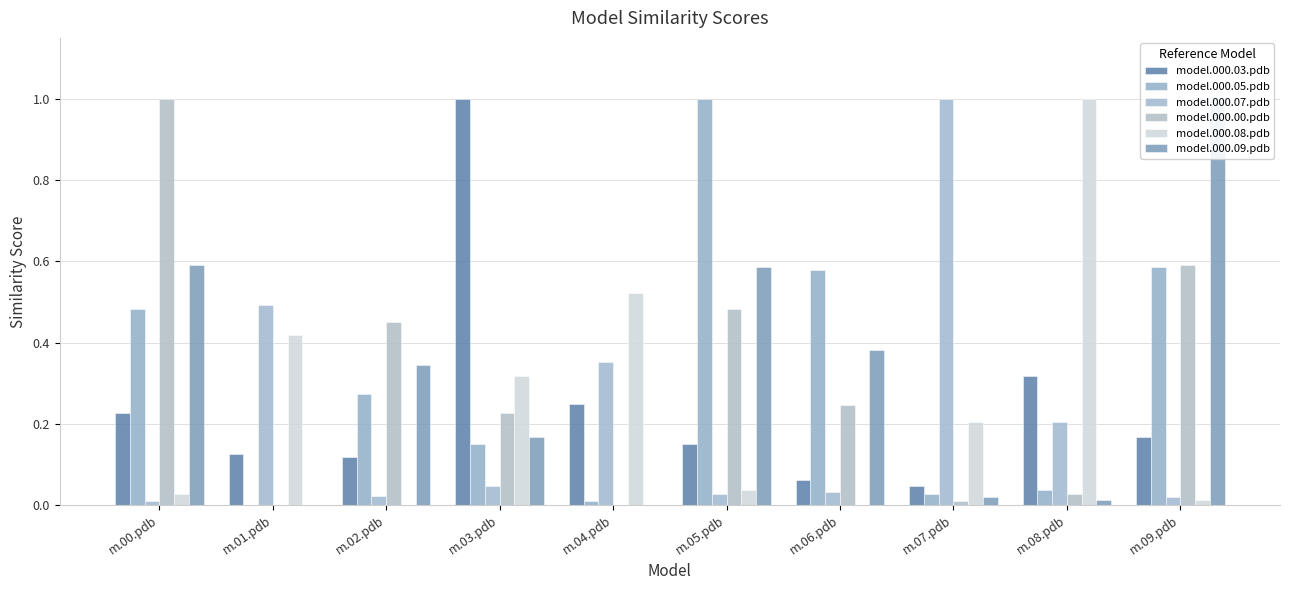

At which label is model.000.05.pdb closest to 0?

m.01.pdb